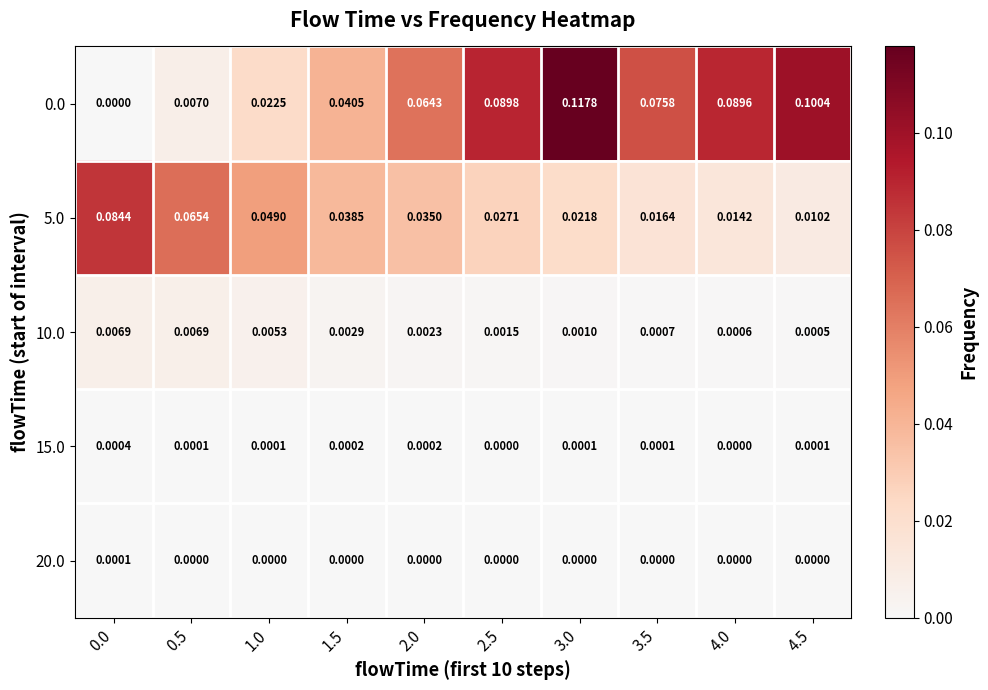

Is the value of 10.0 at 4.5 greater than the value of 5.0 at 2.5?

No